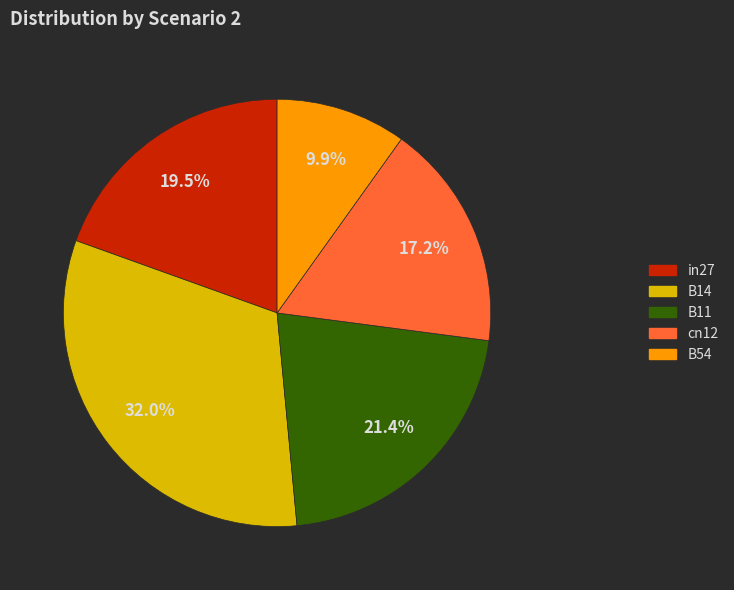

To the nearest percent, what portion does cn12 represent?

17%